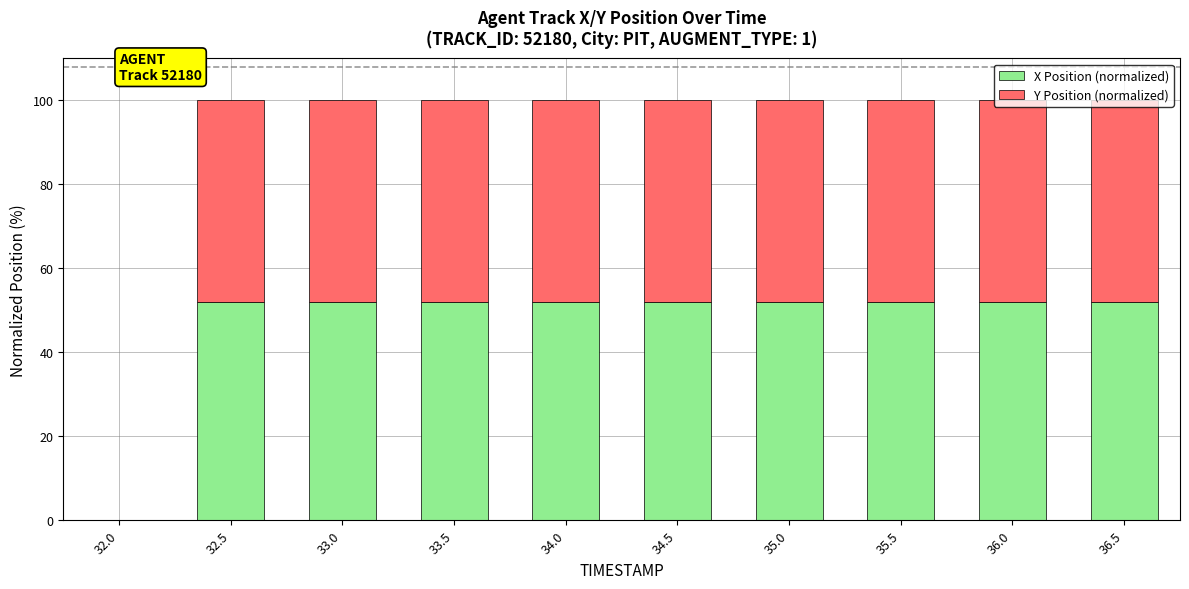

How many values in the X Position (normalized) series exceed 51?

9